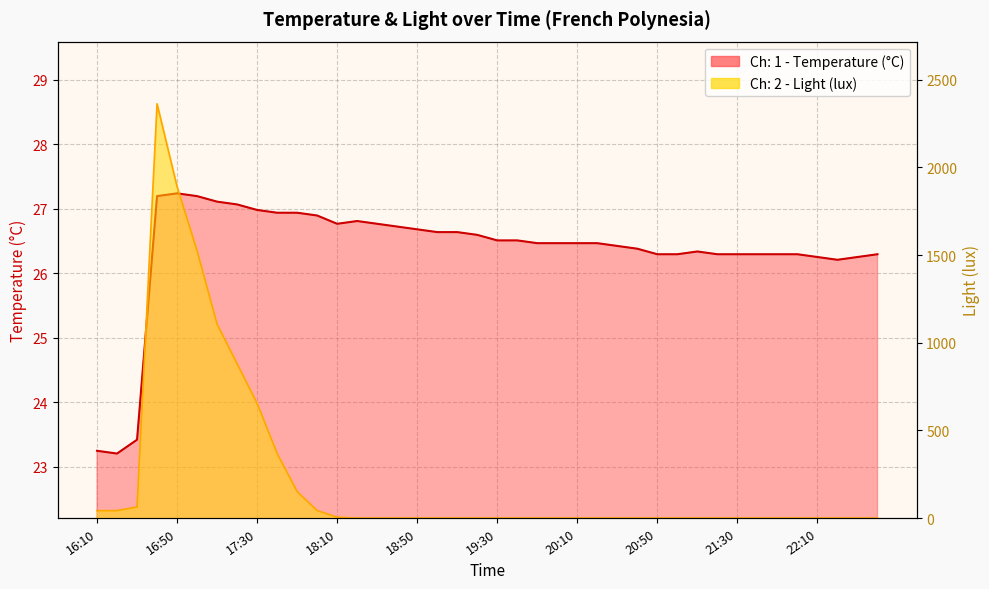

What are all the series names shown in the legend?

Ch: 1 - Temperature (°C), Ch: 2 - Light (lux)